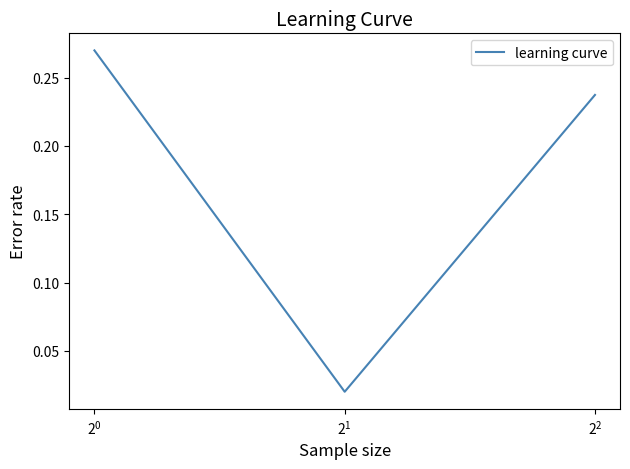

How many categories are shown in the chart?

3